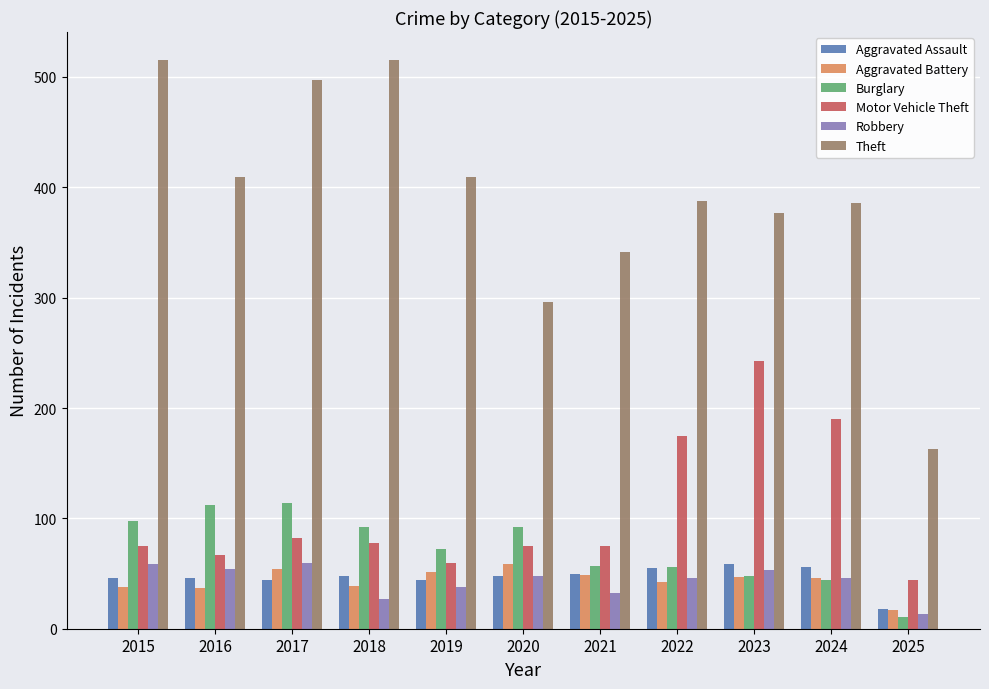

What is the difference between the Aggravated Assault values at 2025 and 2016?

28